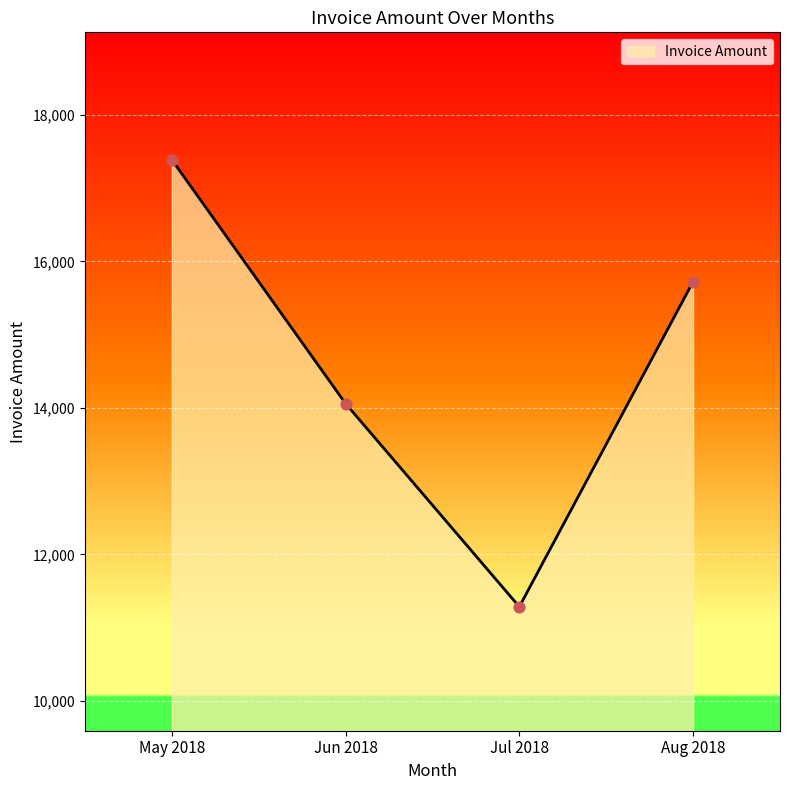

What is the ratio of the value at Aug 2018 to the value at Jun 2018?

1.1